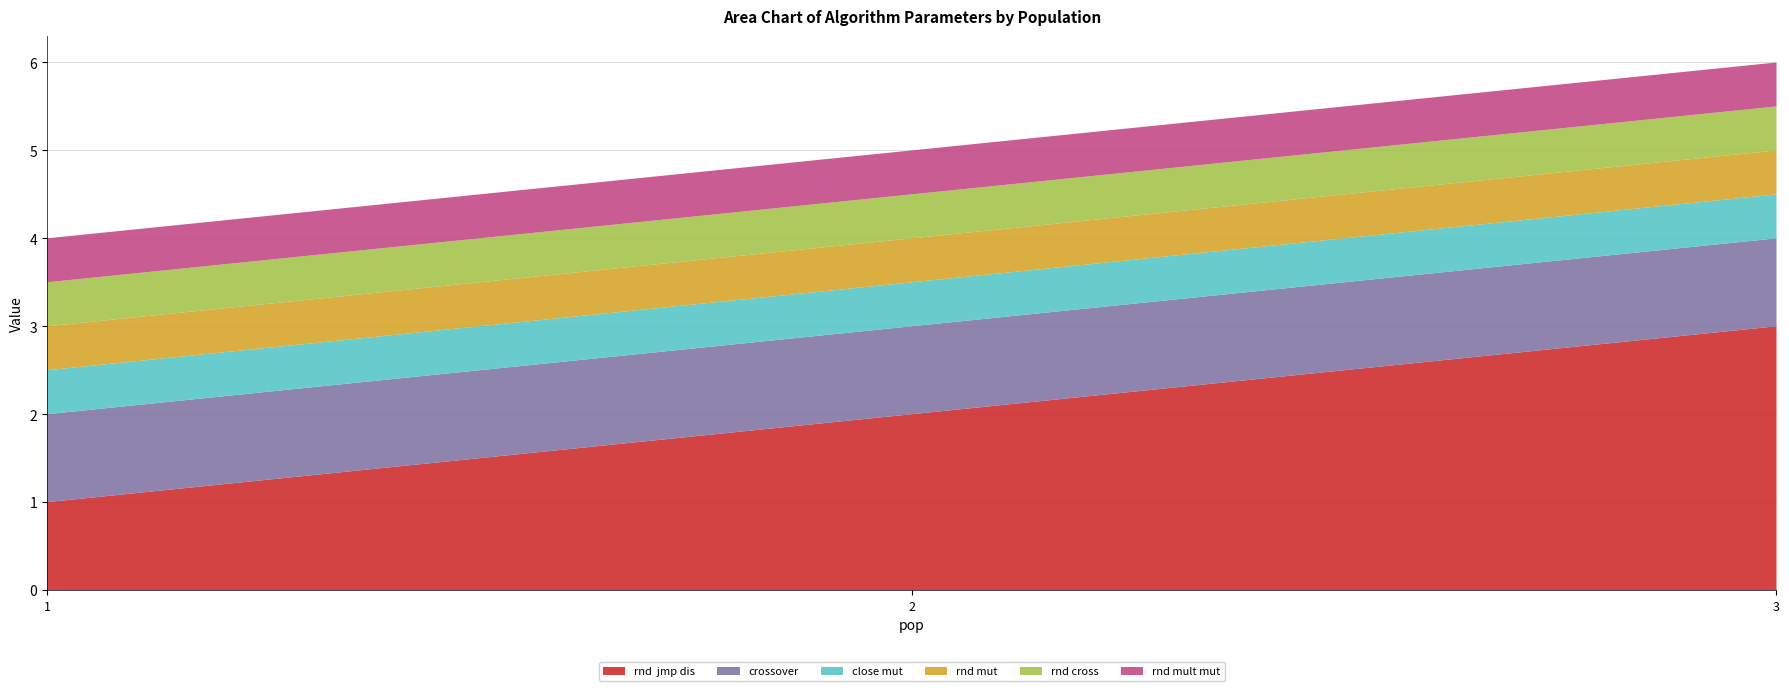

Reading left to right, transcribe all the data shown in this chart.

rnd  jmp dis: 1.0	2.0	3.0
crossover: 1.0	1.0	1.0
close mut: 0.5	0.5	0.5
rnd mut: 0.5	0.5	0.5
rnd cross: 0.5	0.5	0.5
rnd mult mut: 0.5	0.5	0.5